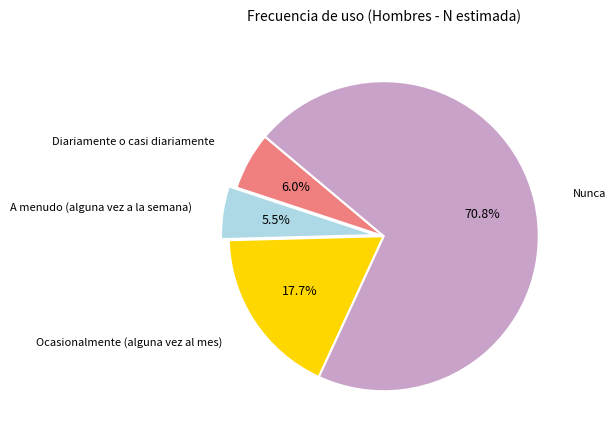

Does any single category account for the majority?

Yes